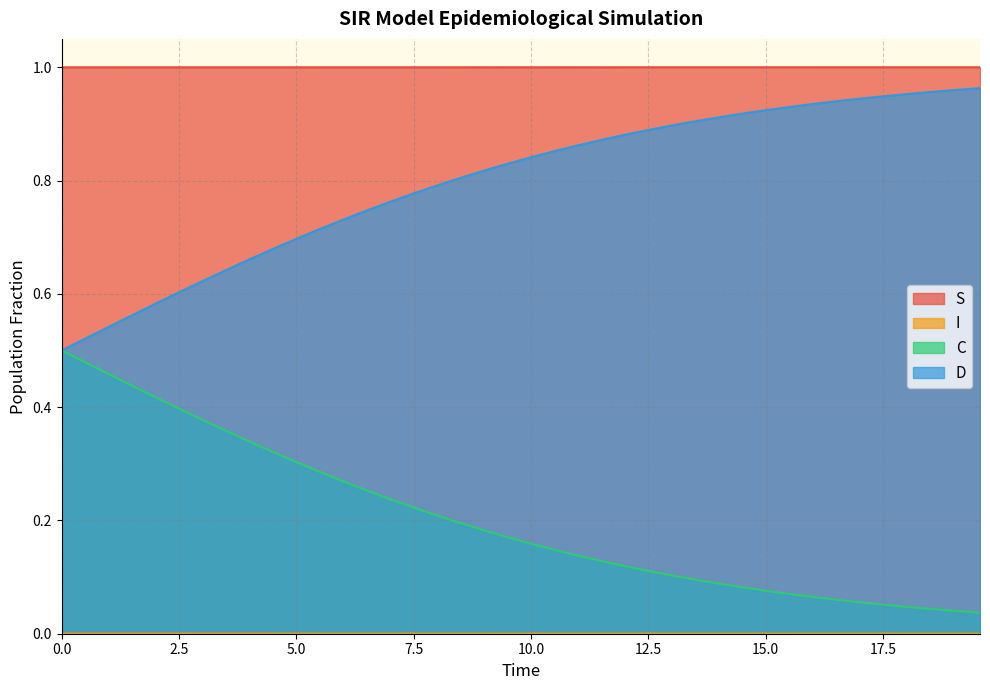

True or false: D and S intersect in this chart.

False